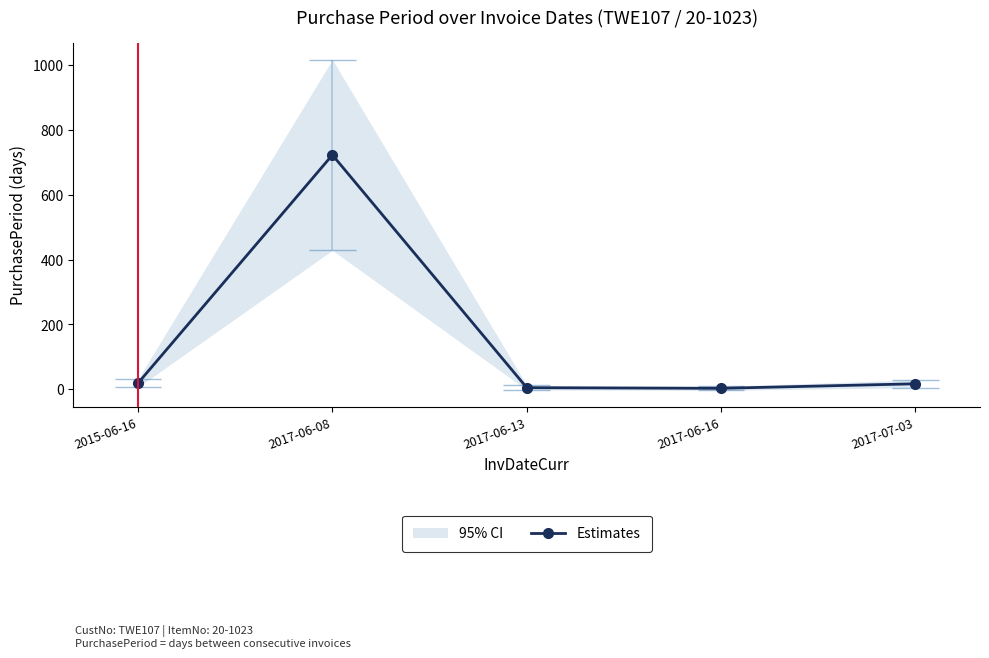

Is it true that the value at 2017-06-08 is 393?

False